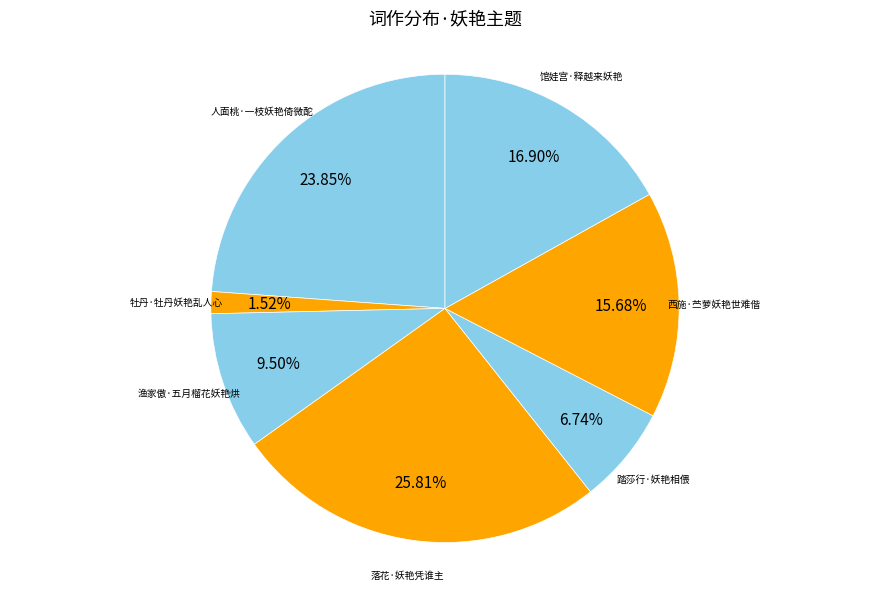

Rank the categories by value from lowest to highest.

牡丹·牡丹妖艳乱人心, 踏莎行·妖艳相偎, 渔家傲·五月榴花妖艳烘, 西施·苎萝妖艳世难偕, 馆娃宫·释越来妖艳, 人面桃·一枝妖艳倚微酡, 落花·妖艳凭谁主